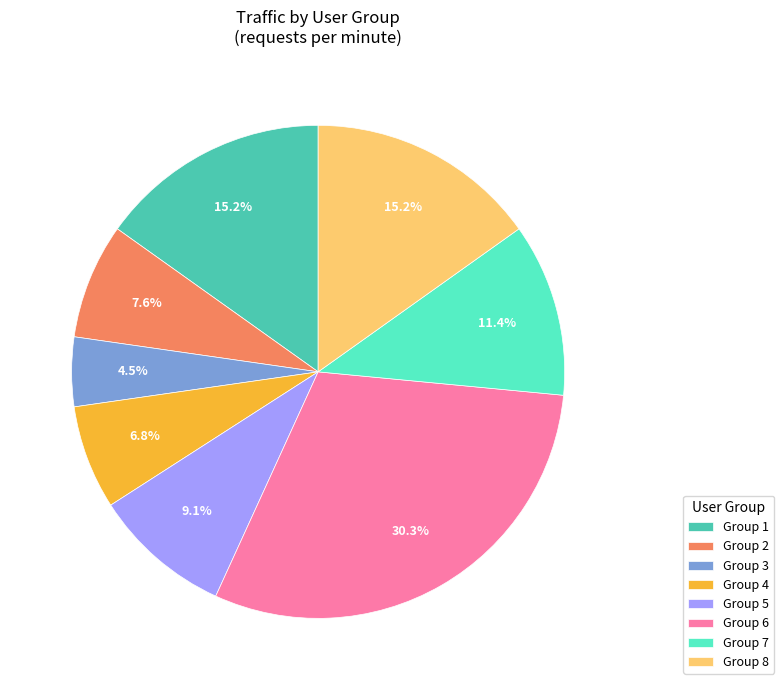

Which category has the biggest portion of the pie?

Group 6